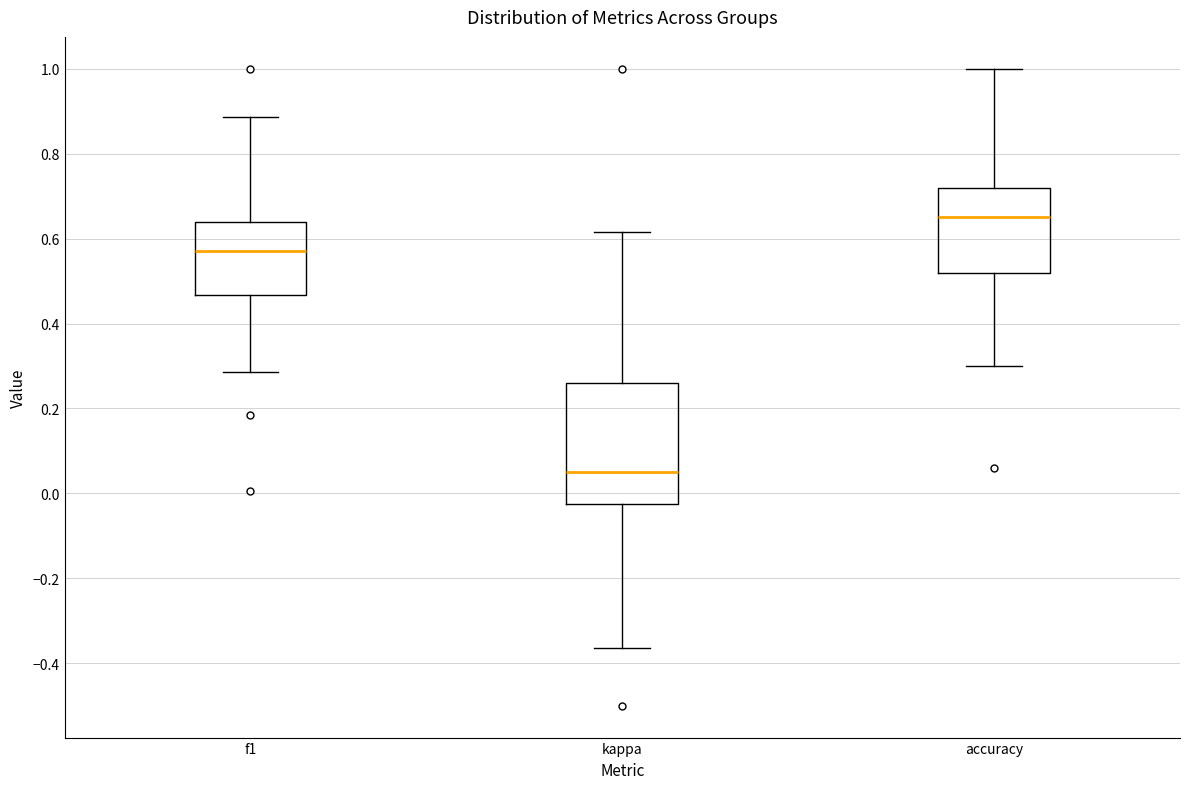

Which box is the tallest, from its lower edge to its upper edge?

kappa